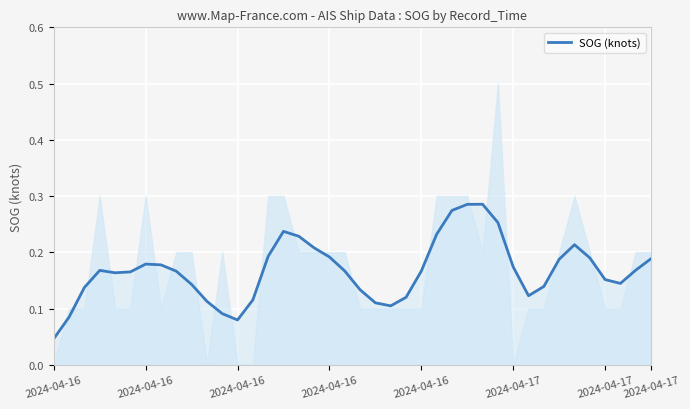

The chart shows a value of 0.2 at 38. True or false?

True